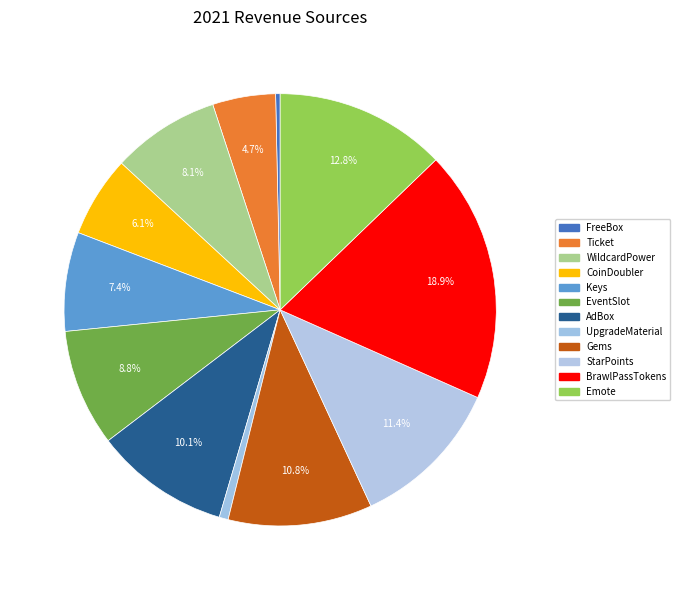

What percentage is the Ticket slice, to the nearest percent?

5%